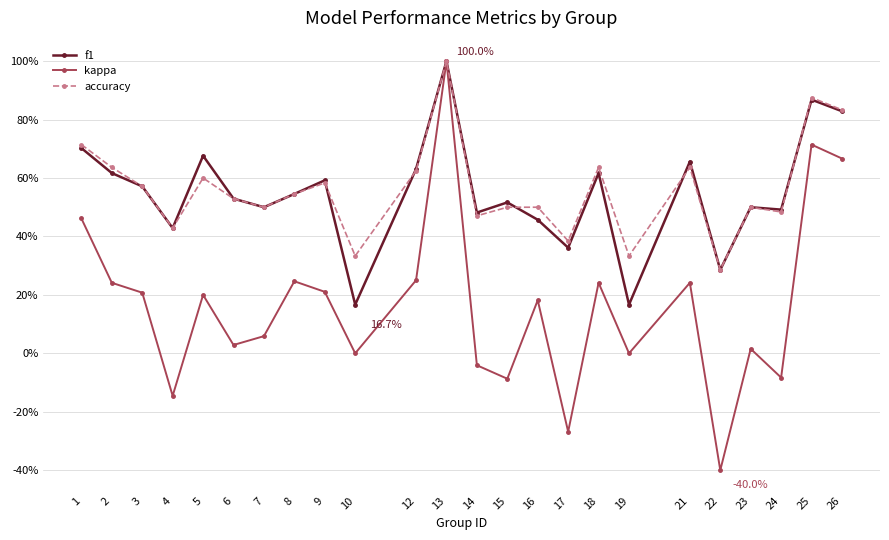

What are all the series names shown in the legend?

f1, kappa, accuracy